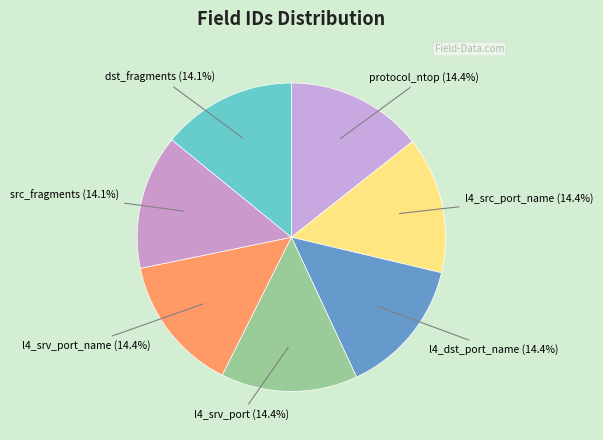

To the nearest percent, what portion does protocol_ntop represent?

14%